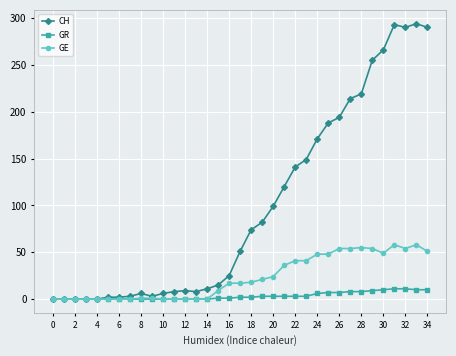

What is the greatest value displayed?

294